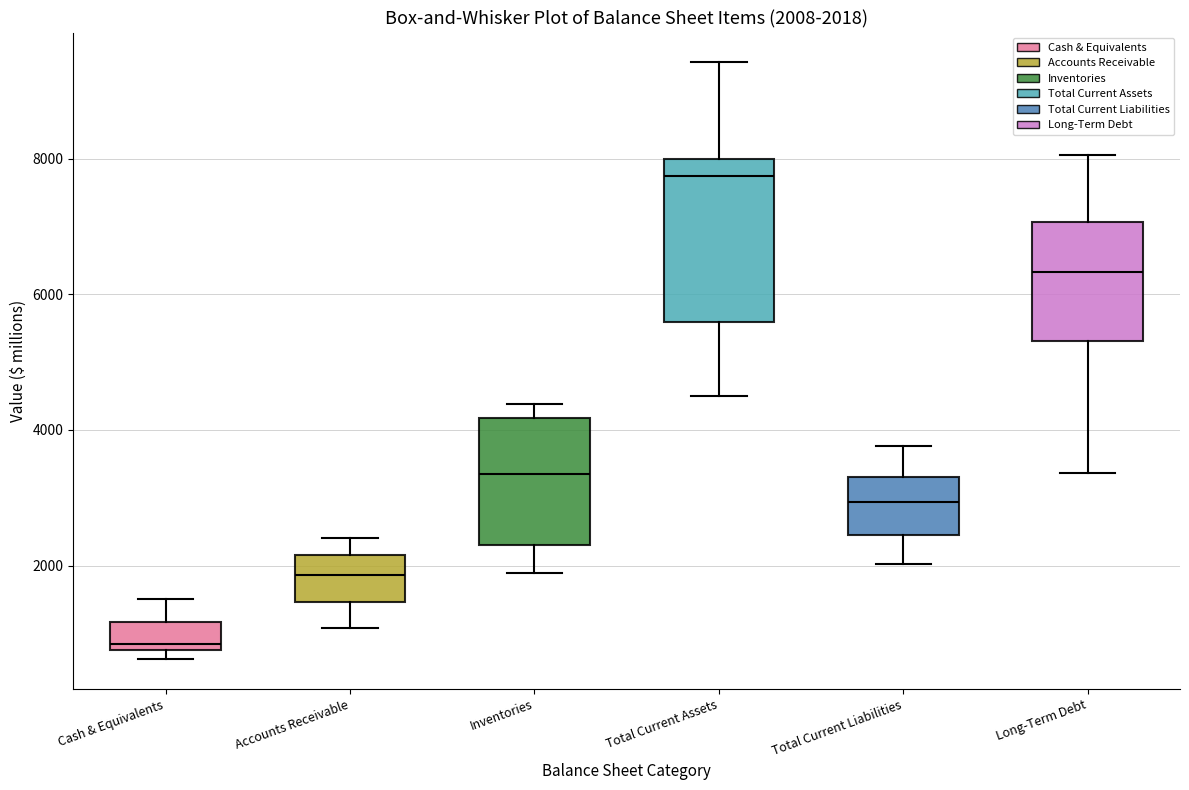

Which box is the tallest, from its lower edge to its upper edge?

Total Current Assets